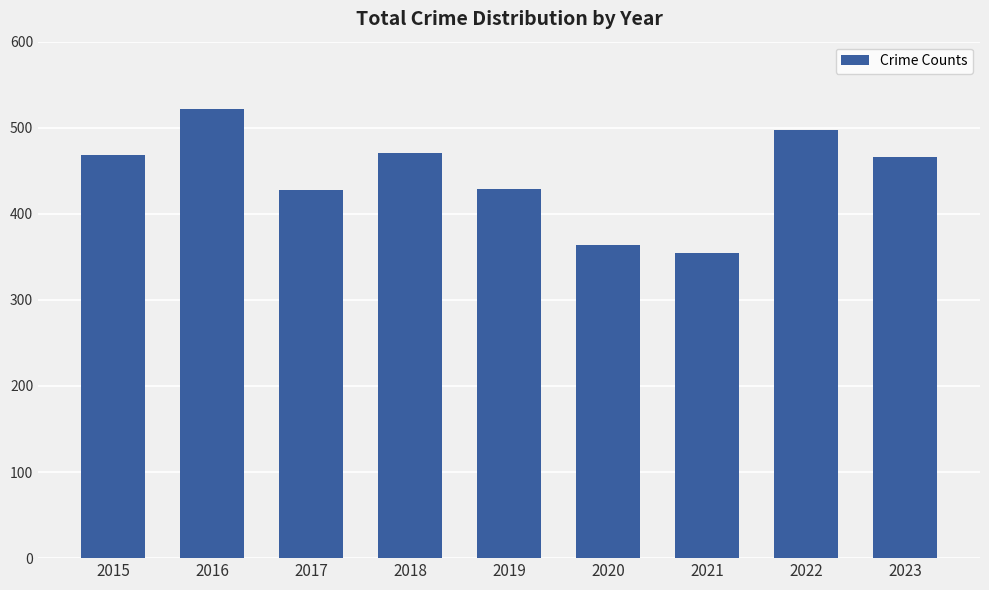

Is it true that the value at 2019 is 429?

True